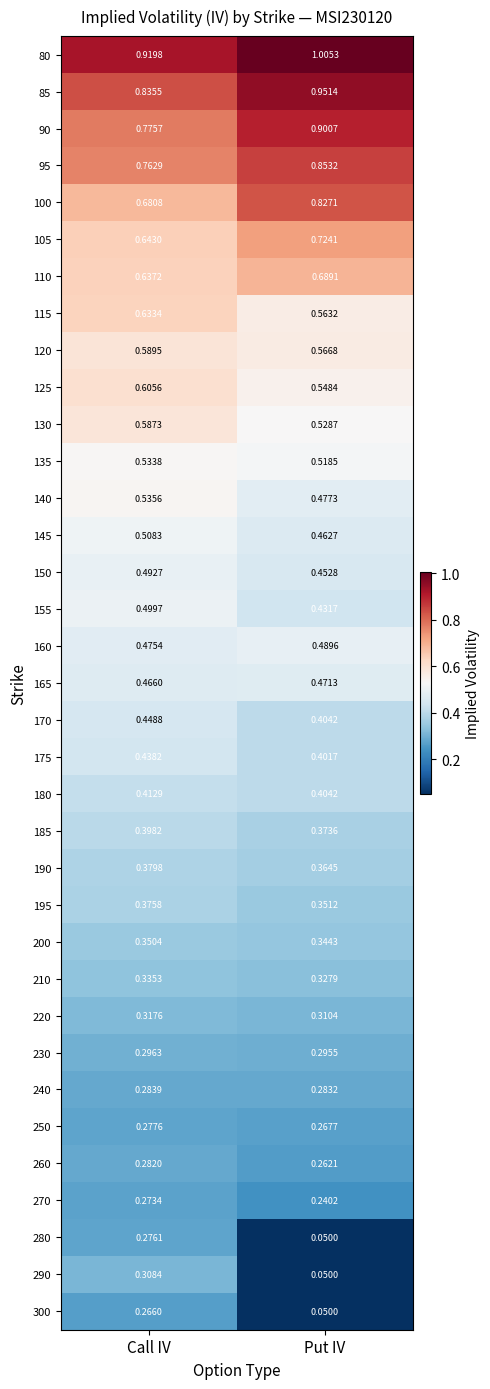

Which series changed the most between Call IV and Put IV?

290